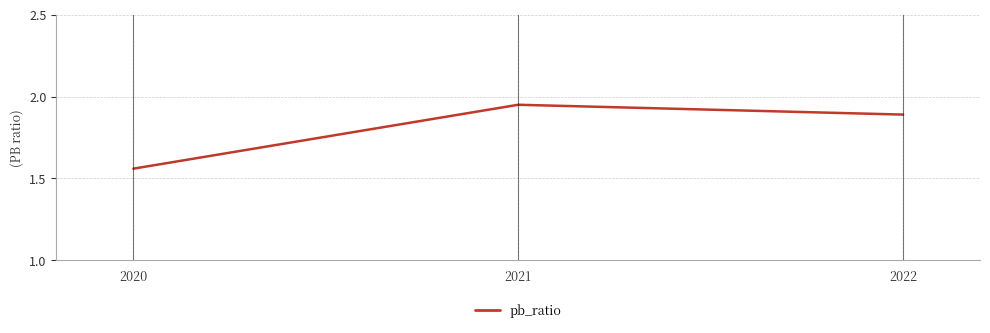

What is the change in value from 2020 to 2021?

+0.4